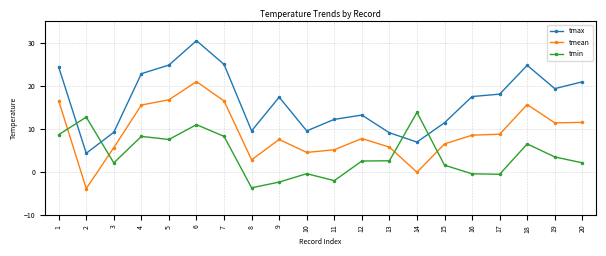

Rank the series by their maximum value, from lowest to highest.

tmin, tmean, tmax